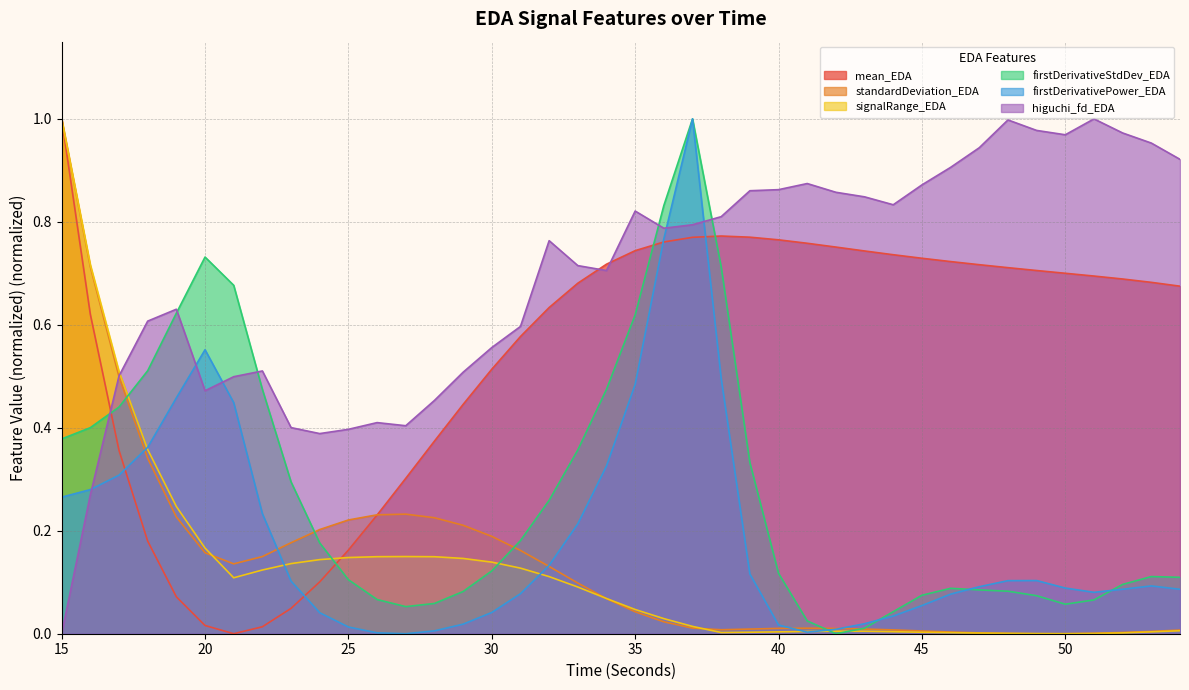

Reading left to right, what are all the values shown in this chart?

mean_EDA: 15=1.0	16=0.6	17=0.4	18=0.2	19=0.1	20=0.0	21=0.0	22=0.0	23=0.0	24=0.1	25=0.2	26=0.2	27=0.3	28=0.4	29=0.4	30=0.5	31=0.6	32=0.6	33=0.7	34=0.7	35=0.7	36=0.8	37=0.8	38=0.8	39=0.8	40=0.8	41=0.8	42=0.8	43=0.7	44=0.7	45=0.7	46=0.7	47=0.7	48=0.7	49=0.7	50=0.7	51=0.7	52=0.7	53=0.7	54=0.7
standardDeviation_EDA: 15=1.0	16=0.7	17=0.5	18=0.3	19=0.2	20=0.2	21=0.1	22=0.1	23=0.2	24=0.2	25=0.2	26=0.2	27=0.2	28=0.2	29=0.2	30=0.2	31=0.2	32=0.1	33=0.1	34=0.1	35=0.0	36=0.0	37=0.0	38=0.0	39=0.0	40=0.0	41=0.0	42=0.0	43=0.0	44=0.0	45=0.0	46=0.0	47=0.0	48=0.0	49=0.0	50=0.0	51=0.0	52=0.0	53=0.0	54=0.0
signalRange_EDA: 15=1.0	16=0.7	17=0.5	18=0.4	19=0.2	20=0.2	21=0.1	22=0.1	23=0.1	24=0.1	25=0.1	26=0.1	27=0.1	28=0.1	29=0.1	30=0.1	31=0.1	32=0.1	33=0.1	34=0.1	35=0.0	36=0.0	37=0.0	38=0.0	39=0.0	40=0.0	41=0.0	42=0.0	43=0.0	44=0.0	45=0.0	46=0.0	47=0.0	48=0.0	49=0.0	50=0.0	51=0.0	52=0.0	53=0.0	54=0.0
firstDerivativeStdDev_EDA: 15=0.4	16=0.4	17=0.4	18=0.5	19=0.6	20=0.7	21=0.7	22=0.5	23=0.3	24=0.2	25=0.1	26=0.1	27=0.1	28=0.1	29=0.1	30=0.1	31=0.2	32=0.3	33=0.4	34=0.5	35=0.6	36=0.8	37=1.0	38=0.7	39=0.3	40=0.1	41=0.0	42=0.0	43=0.0	44=0.0	45=0.1	46=0.1	47=0.1	48=0.1	49=0.1	50=0.1	51=0.1	52=0.1	53=0.1	54=0.1
firstDerivativePower_EDA: 15=0.3	16=0.3	17=0.3	18=0.4	19=0.5	20=0.6	21=0.4	22=0.2	23=0.1	24=0.0	25=0.0	26=0.0	27=0.0	28=0.0	29=0.0	30=0.0	31=0.1	32=0.1	33=0.2	34=0.3	35=0.5	36=0.8	37=1.0	38=0.5	39=0.1	40=0.0	41=0.0	42=0.0	43=0.0	44=0.0	45=0.1	46=0.1	47=0.1	48=0.1	49=0.1	50=0.1	51=0.1	52=0.1	53=0.1	54=0.1
higuchi_fd_EDA: 15=0.0	16=0.3	17=0.5	18=0.6	19=0.6	20=0.5	21=0.5	22=0.5	23=0.4	24=0.4	25=0.4	26=0.4	27=0.4	28=0.5	29=0.5	30=0.6	31=0.6	32=0.8	33=0.7	34=0.7	35=0.8	36=0.8	37=0.8	38=0.8	39=0.9	40=0.9	41=0.9	42=0.9	43=0.8	44=0.8	45=0.9	46=0.9	47=0.9	48=1.0	49=1.0	50=1.0	51=1.0	52=1.0	53=1.0	54=0.9